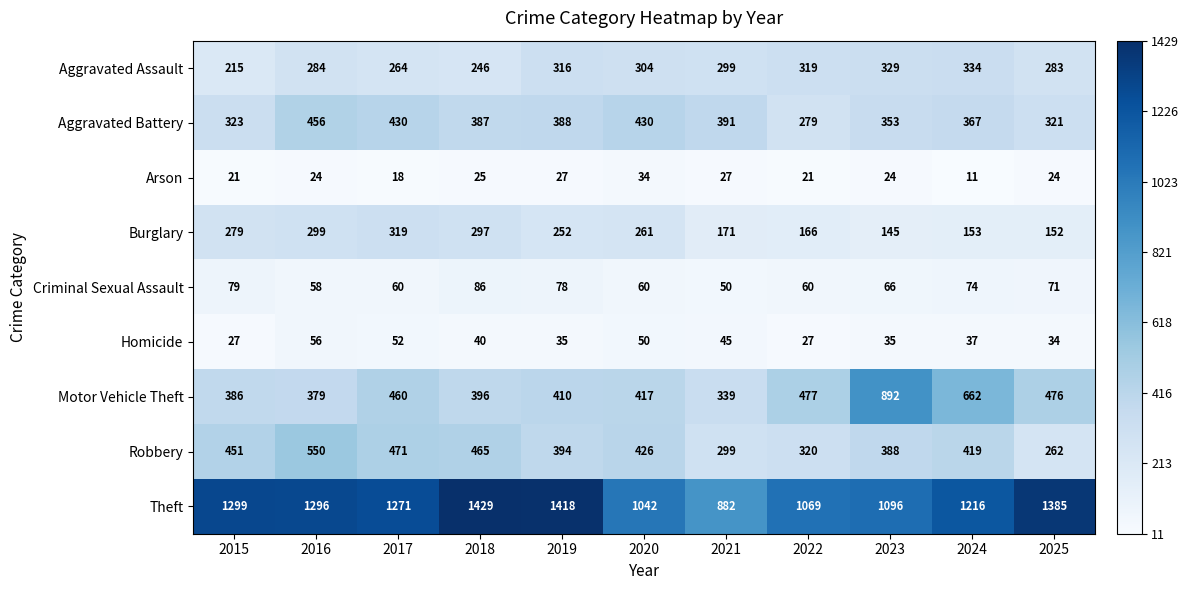

The value of Robbery at 2016 is 336. True or false?

False